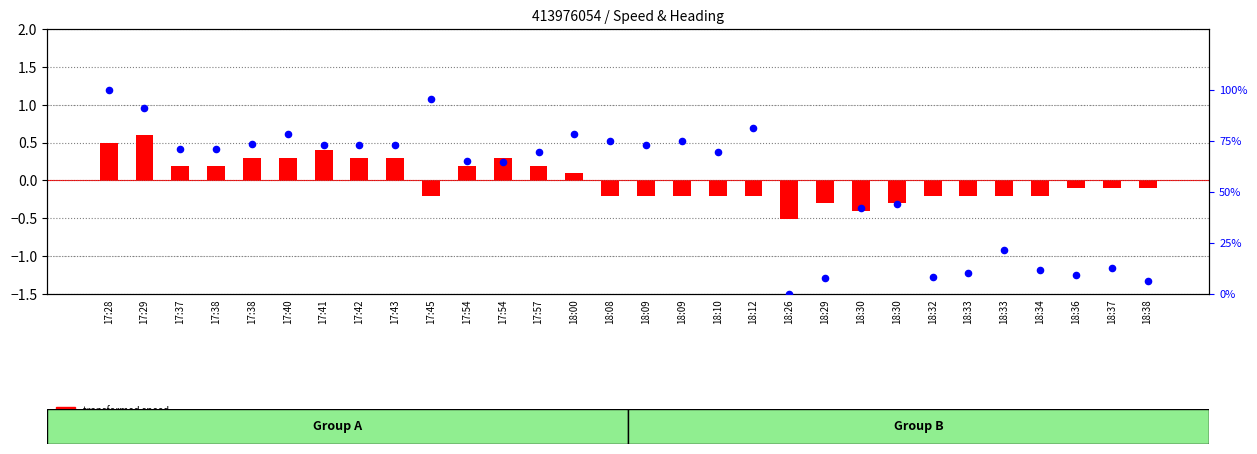

What is the total value across all series at 17:29?

91.7